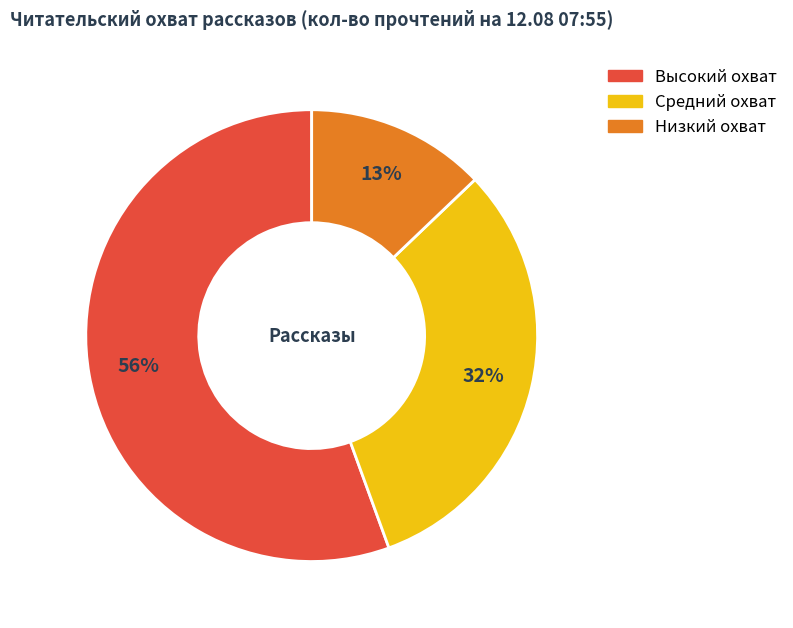

To the nearest percent, what is the average slice percentage?

33%